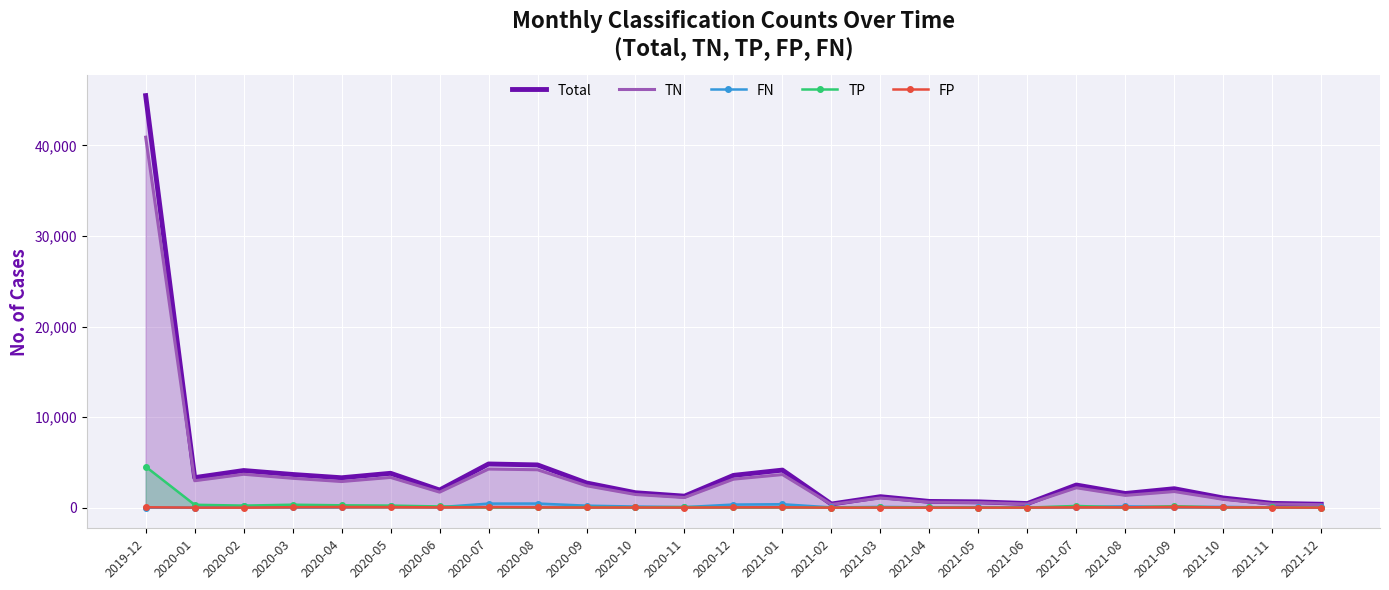

List the series in order of their peak value, lowest first.

FP, FN, TP, TN, Total